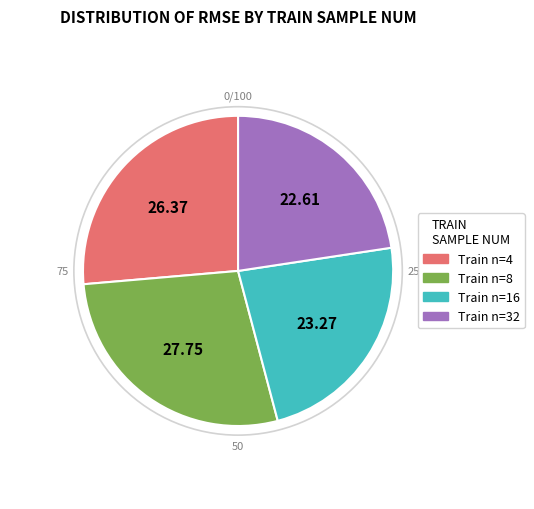

Is there any slice that represents more than half of the pie?

No